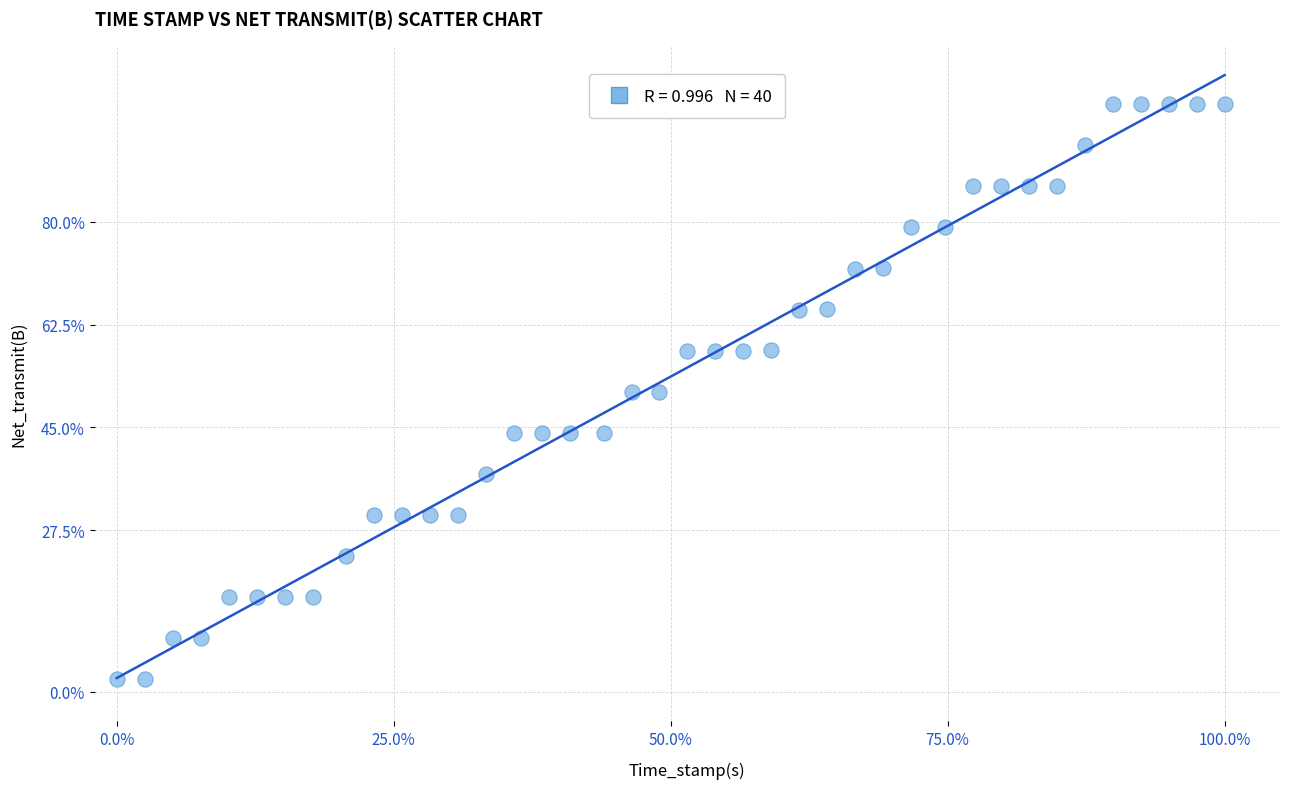

What is the range of Y values (max minus min)?

97.8